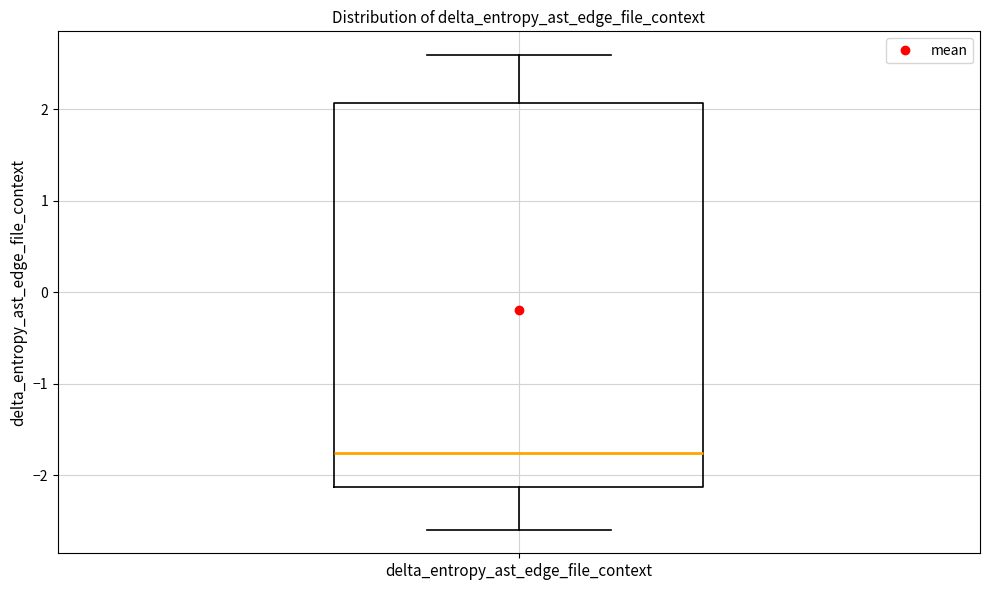

Read this box plot against the y-axis: the position of the median line, the range covered by the box, and the ends of both whiskers. The values are not printed on the chart, so give them approximately, as read against the axis.

median -1.8, box -2.1 to 2.1, whiskers -2.6 to 2.6